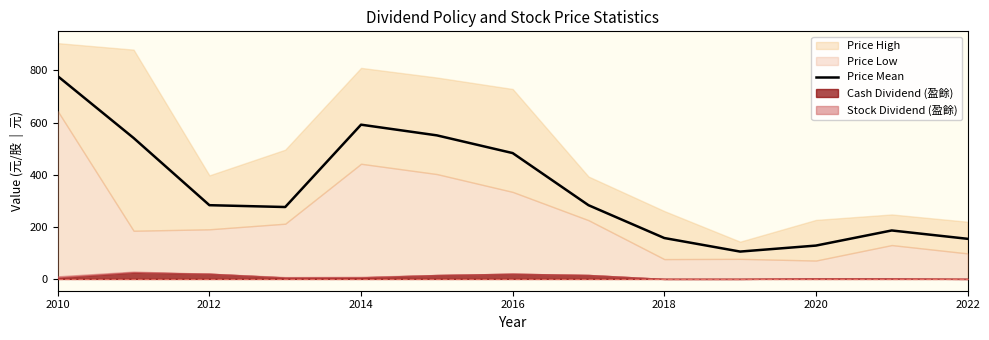

Which label corresponds to the largest value in the chart?

2010